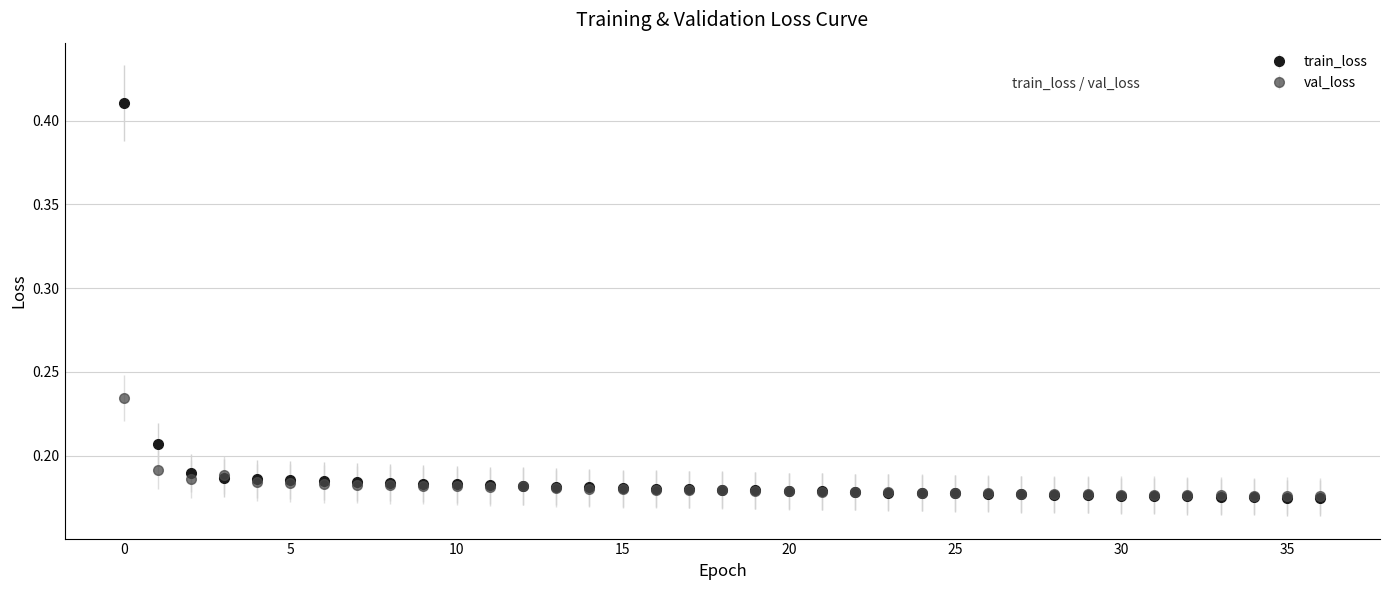

Which series has the widest spread of values?

train_loss